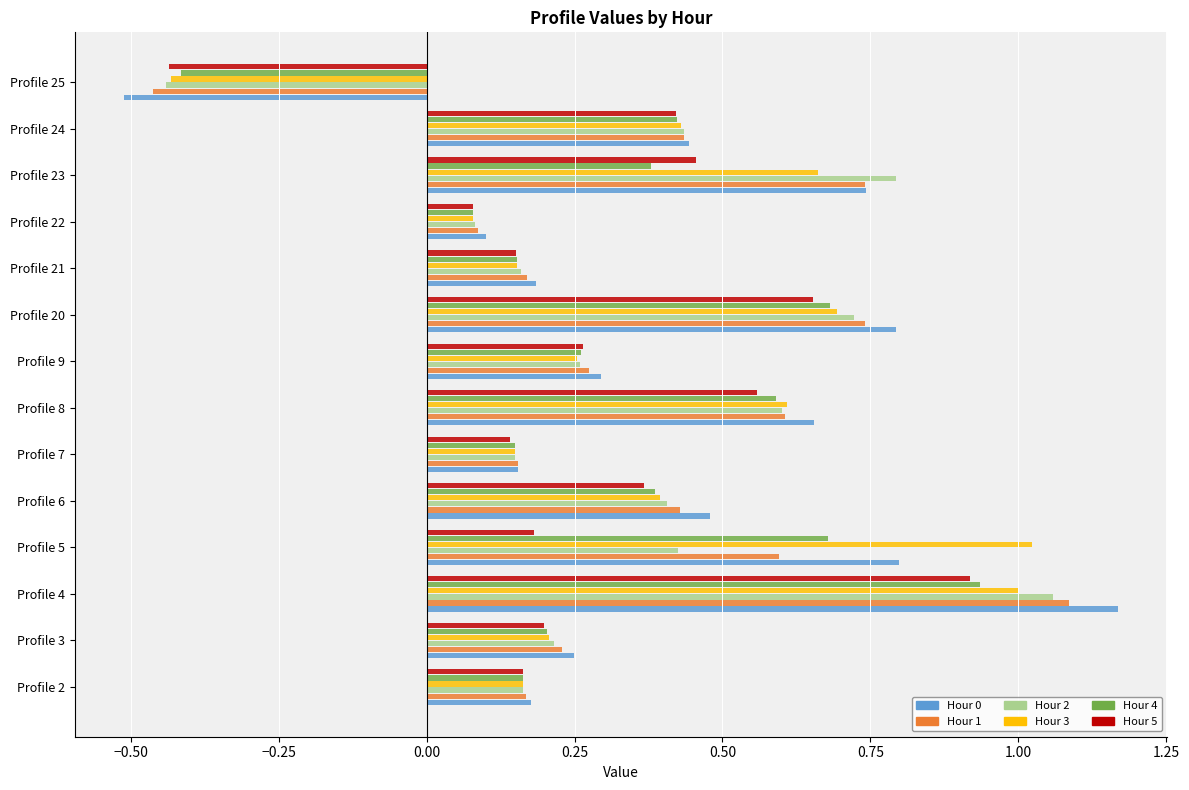

Which series has the largest range (max minus min)?

Hour 0